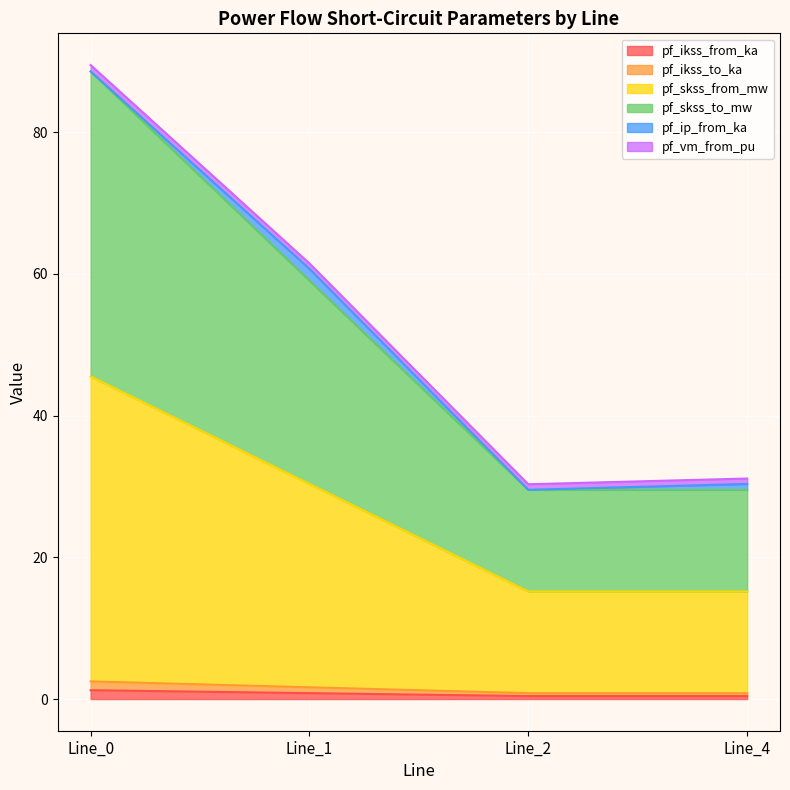

Does the chart display data point markers on the line(s)?

No